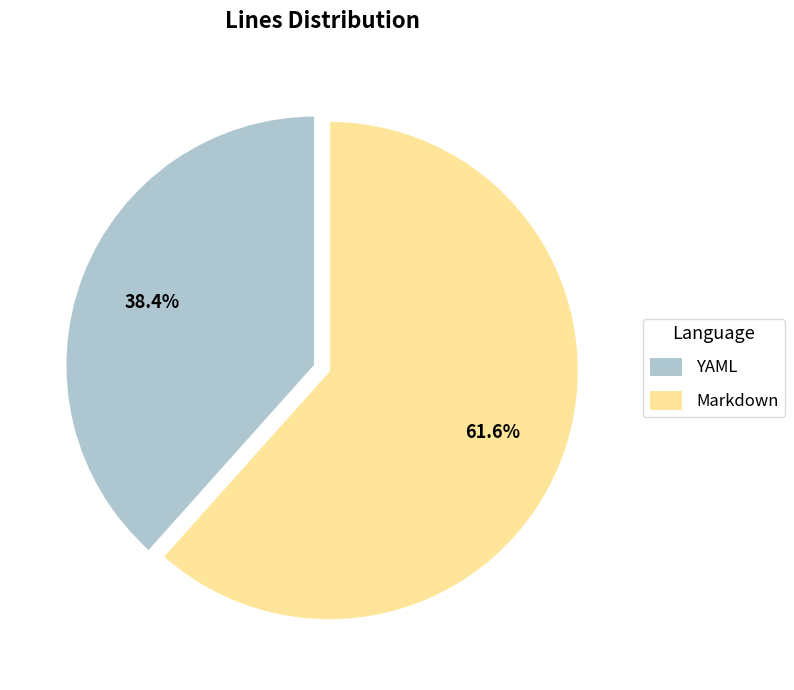

How many slices are in this pie chart?

2